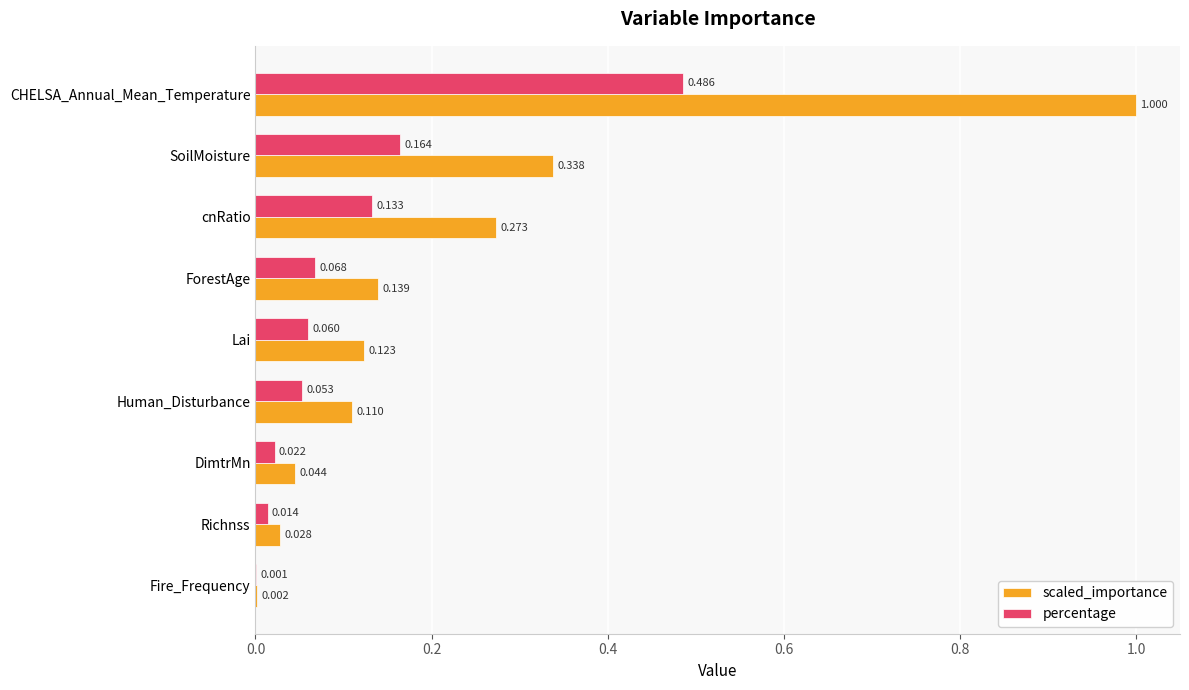

At which label is percentage closest to 0?

Fire_Frequency